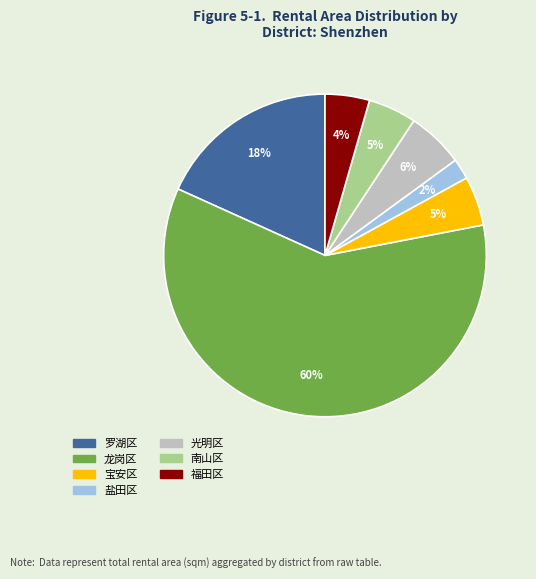

Between 南山区 and 光明区, which is larger?

光明区